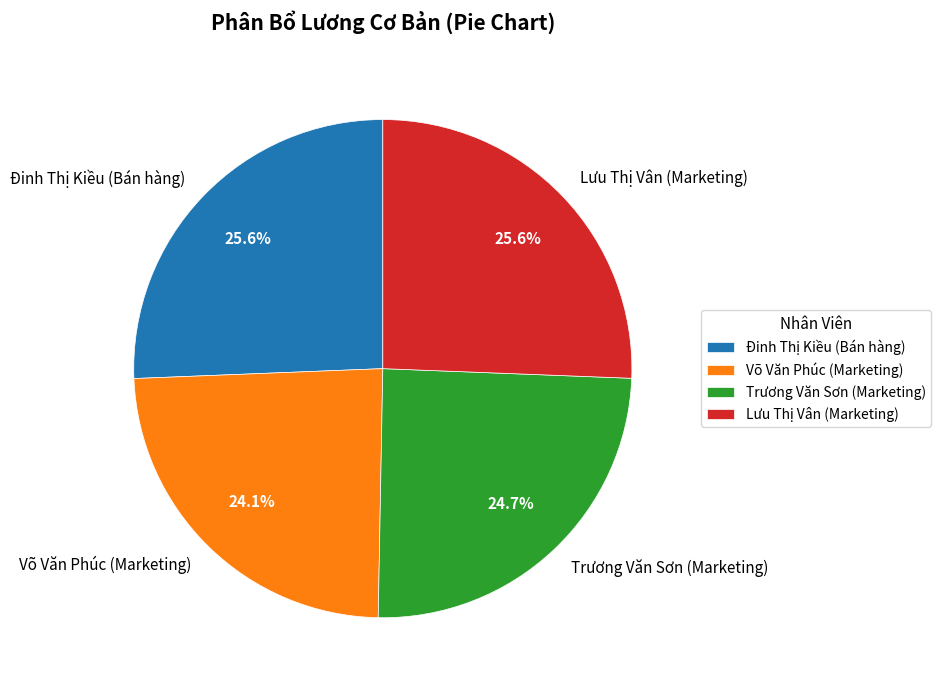

What is the ratio of the value at Trương Văn Sơn (Marketing) to the value at Đinh Thị Kiều (Bán hàng)?

1.0